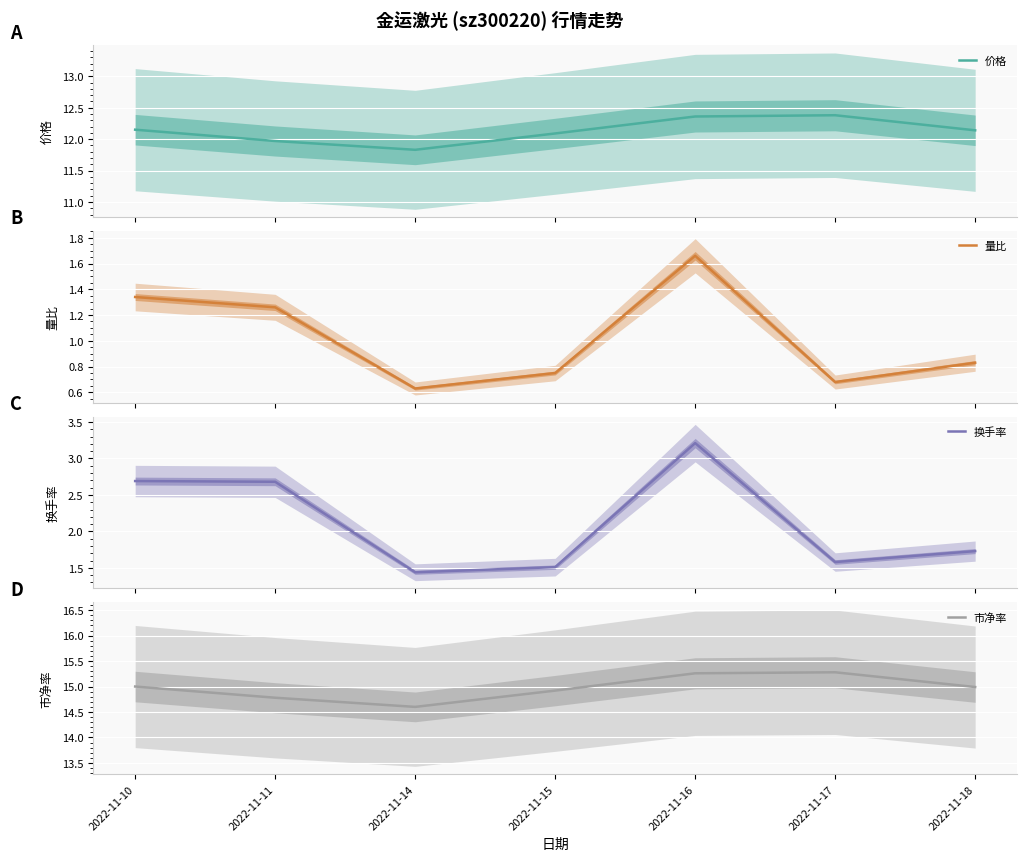

What value does the 换手率 series have at 2022-11-15?

1.5